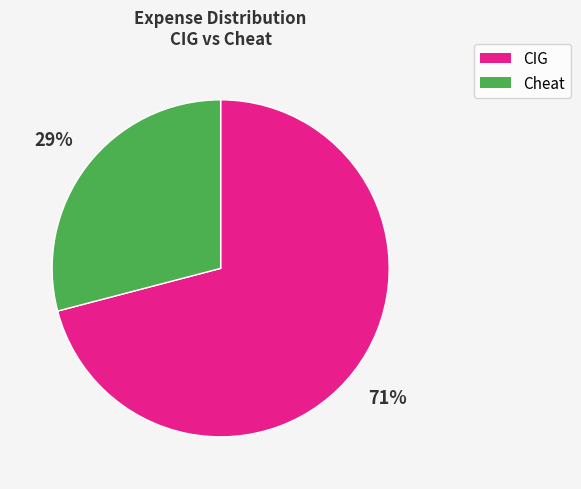

To the nearest percent, what is the average slice percentage?

50%